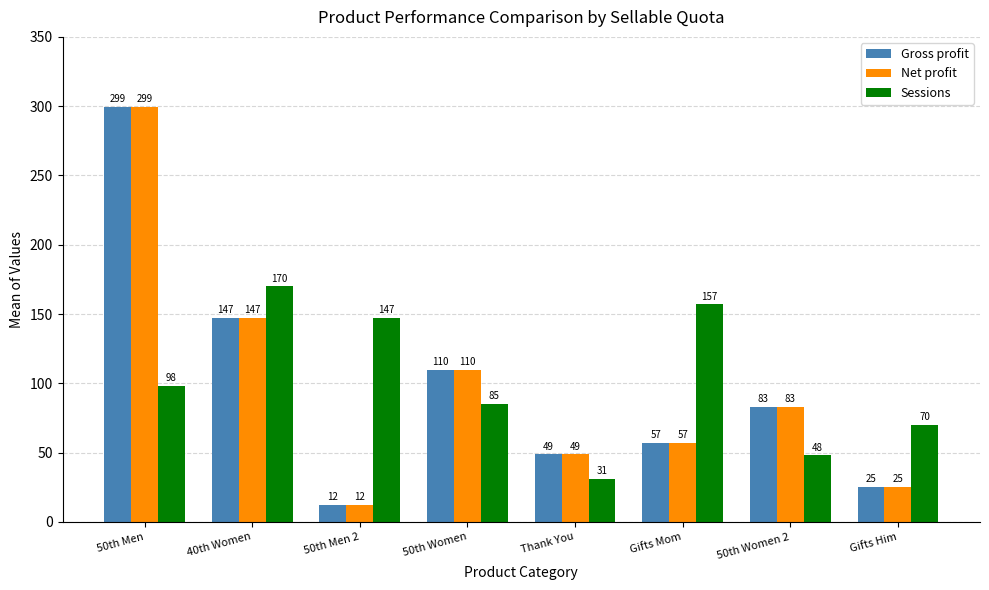

How many bars are there in total?

24